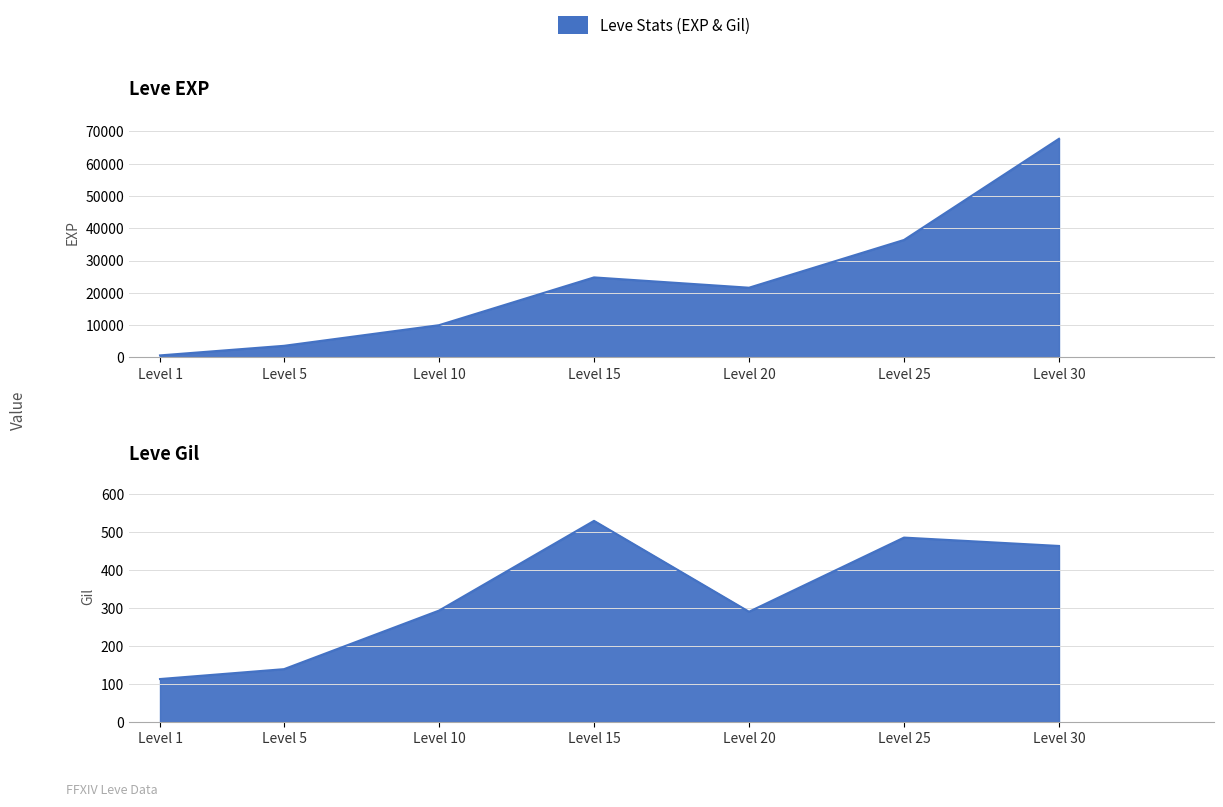

Reading left to right, list all the values displayed in this chart.

Leve EXP: 630	3600	9990	24790	21600	36390	67730
Leve Gil: 113	139	293	529	290	485	463